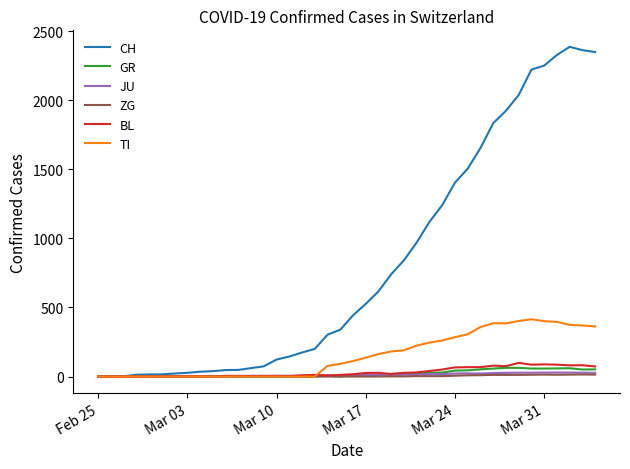

What is the average value of the GR series?

21